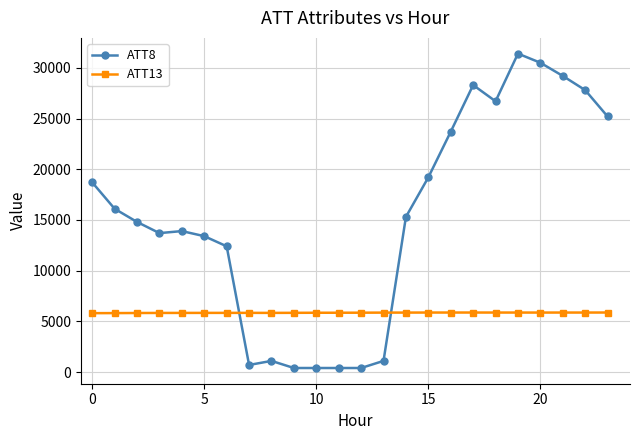

True or false: ATT13 has more than 0 interior local peaks.

True